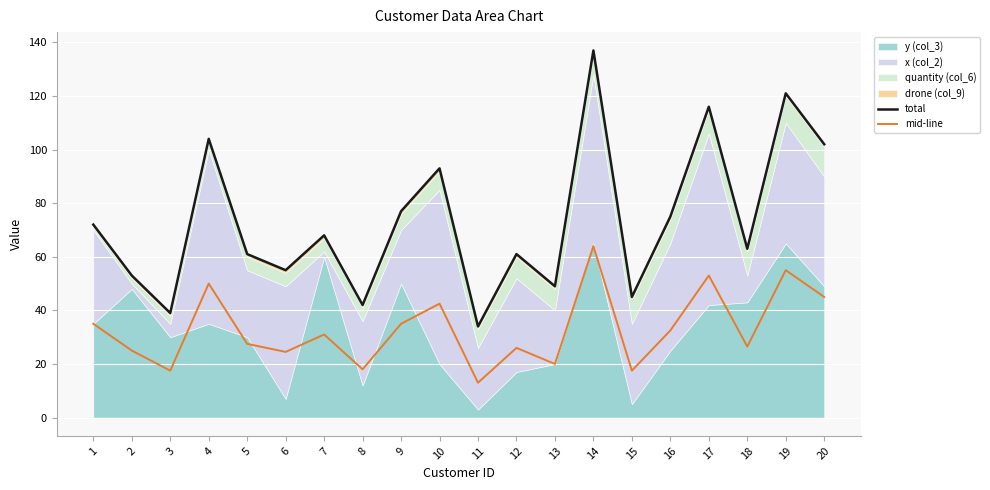

At which label does mid-line reach its minimum?

11